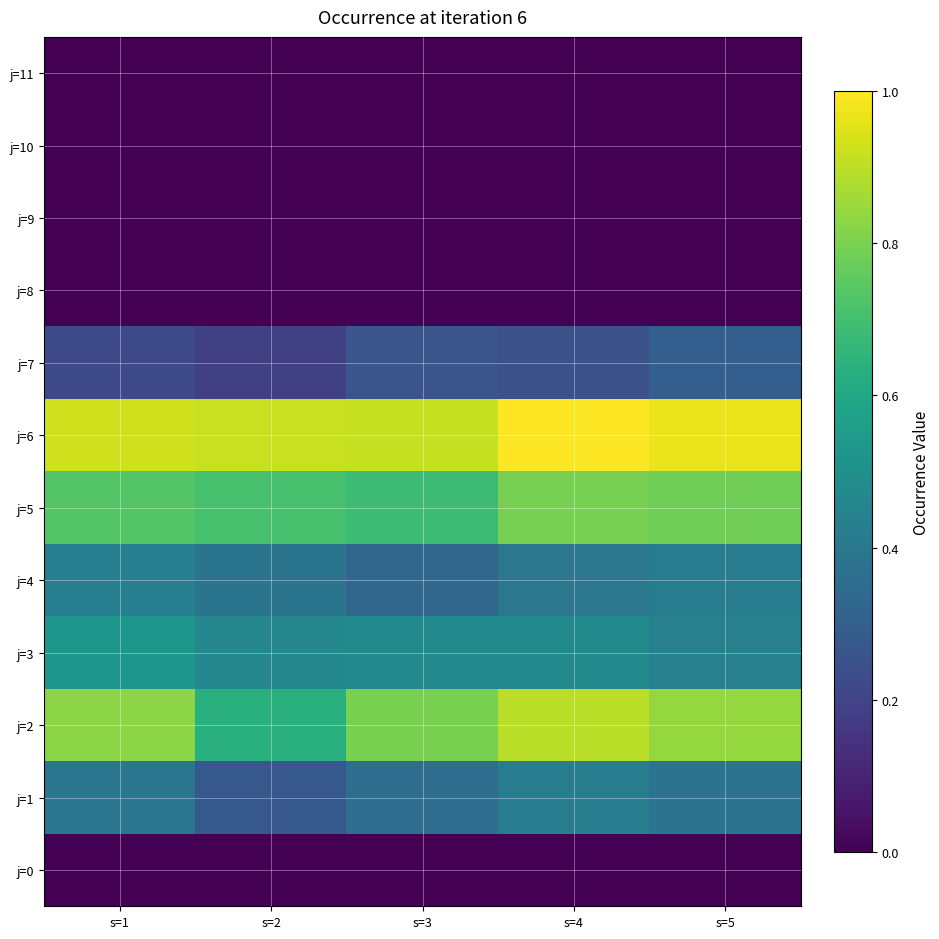

Rank the series by their maximum value, from lowest to highest.

j=0, j=8, j=9, j=10, j=11, j=7, j=1, j=4, j=3, j=5, j=2, j=6